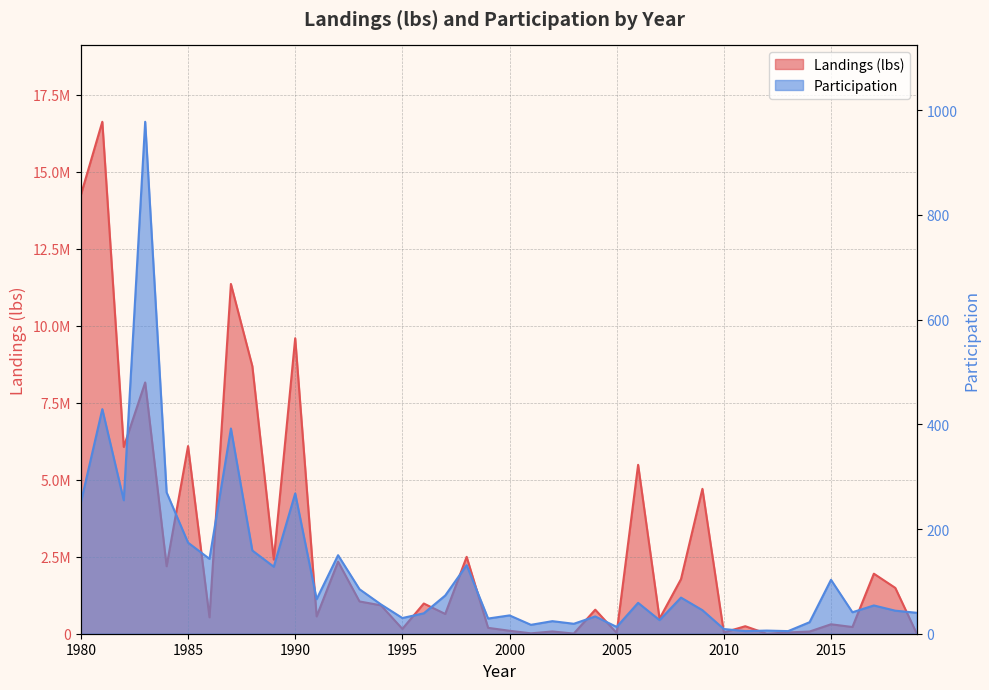

At which label is Participation closest to 491?

1981